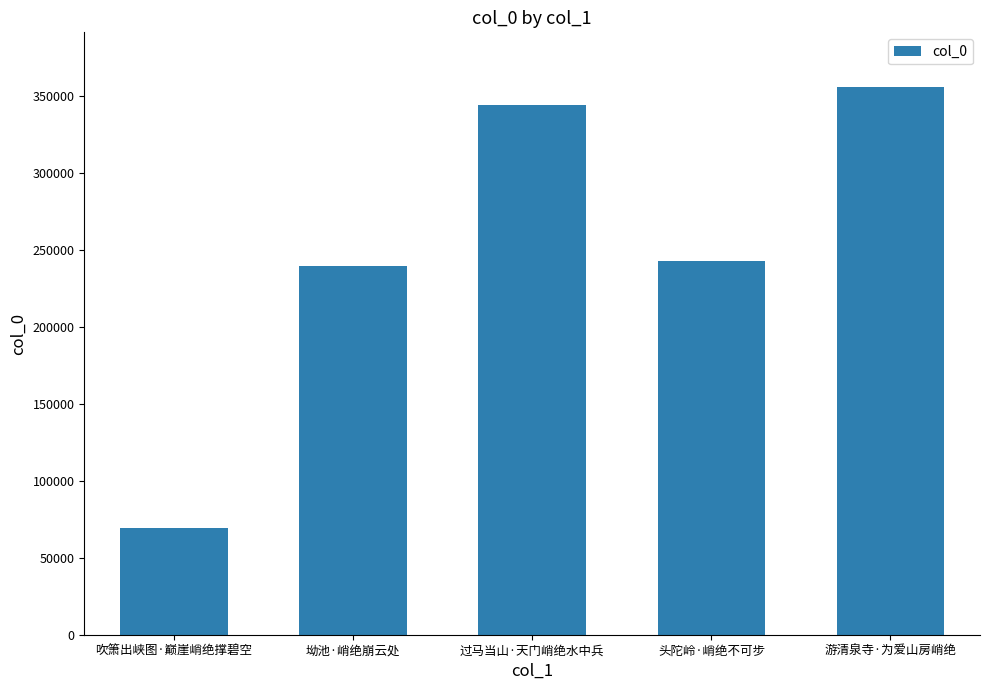

Reading left to right, list all the values displayed in this chart.

69119	239164	343751	242562	355660